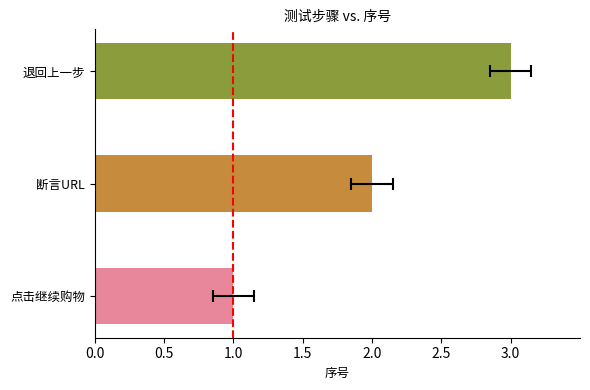

Where is the data nearest to the value 2?

断言URL